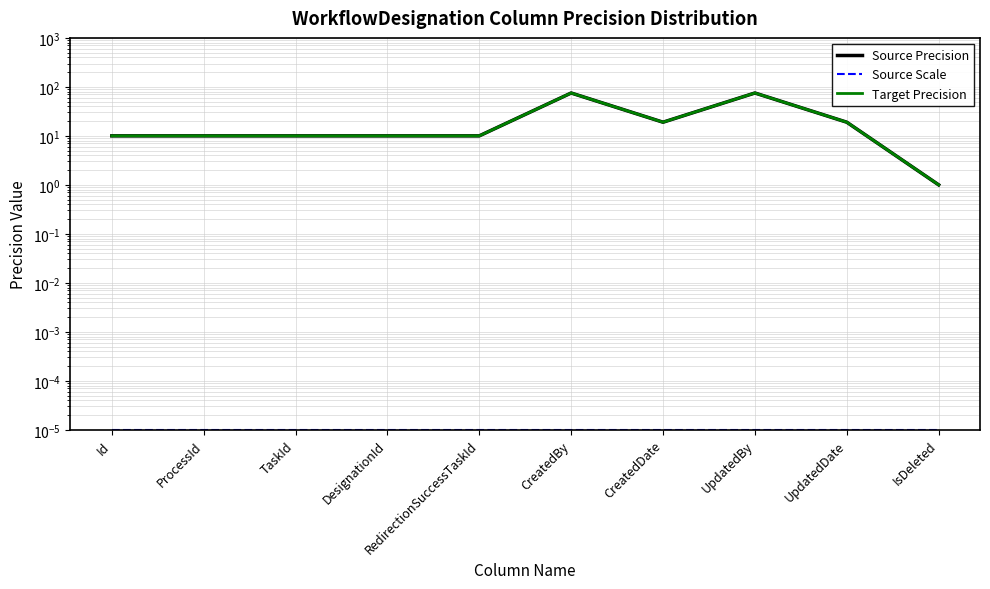

What is the sum of all Source Precision values?

239.0